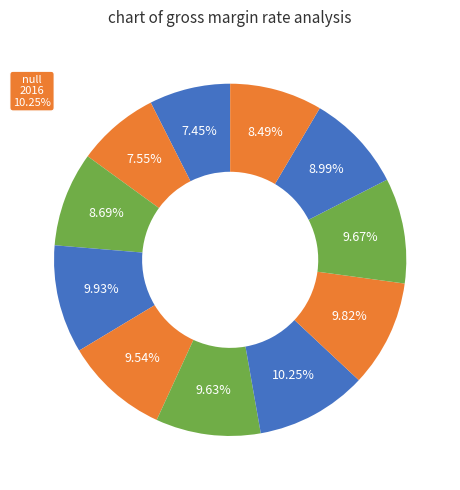

Count the number of slices in the pie.

11